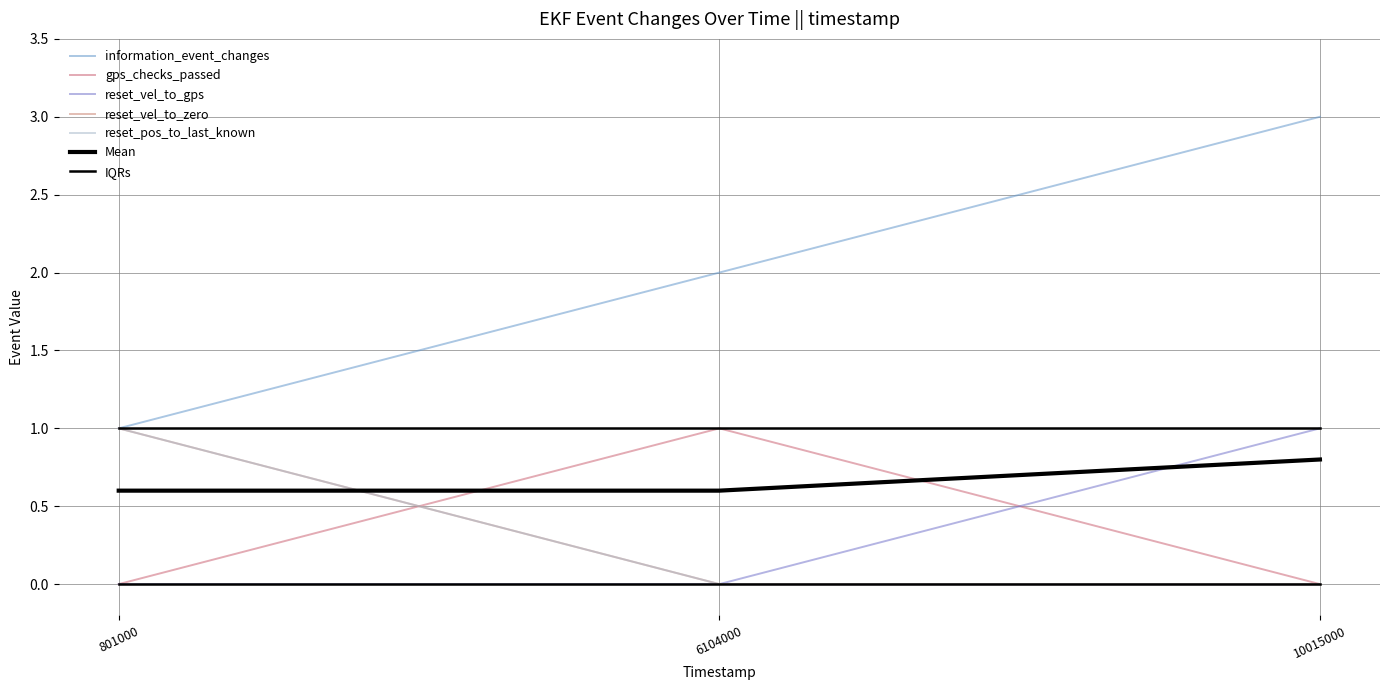

The value of reset_pos_to_last_known at 10015000 is 0. True or false?

True